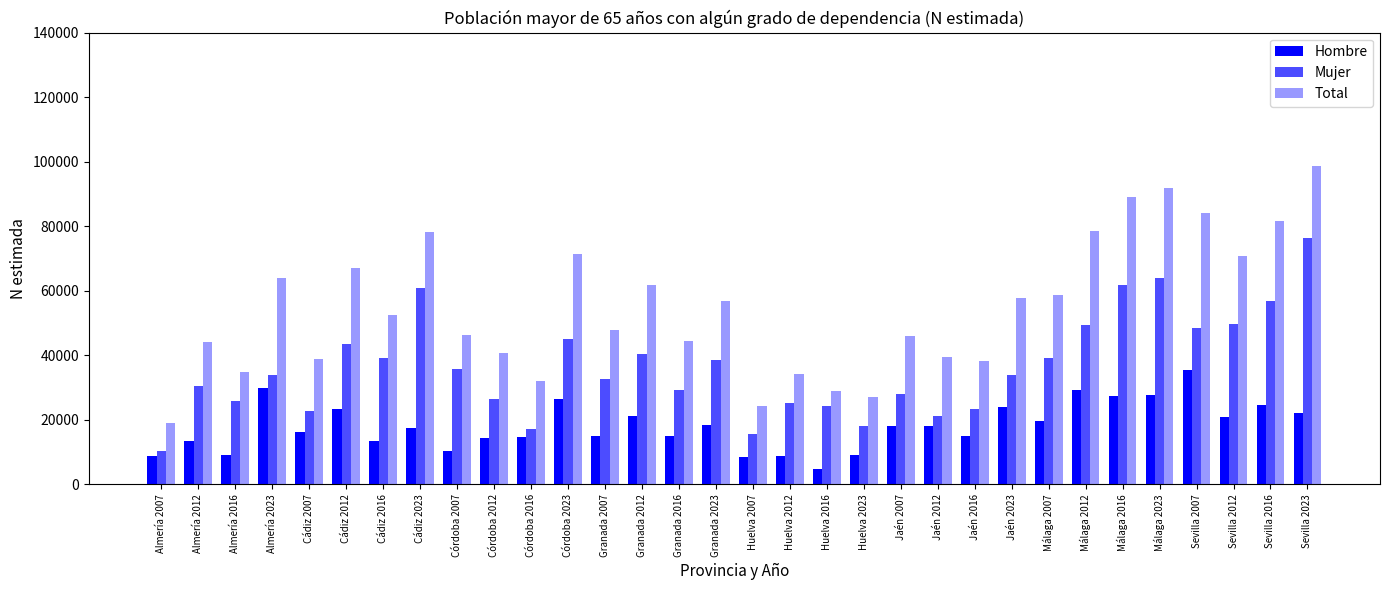

What is the sum of all Hombre values?

581966